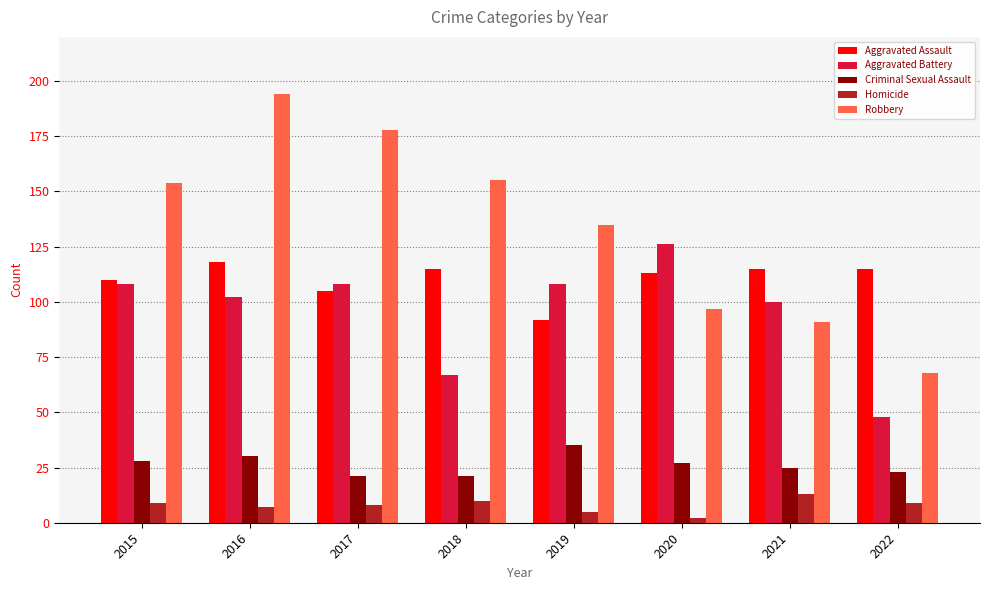

At which label is Aggravated Assault closest to 105?

2017